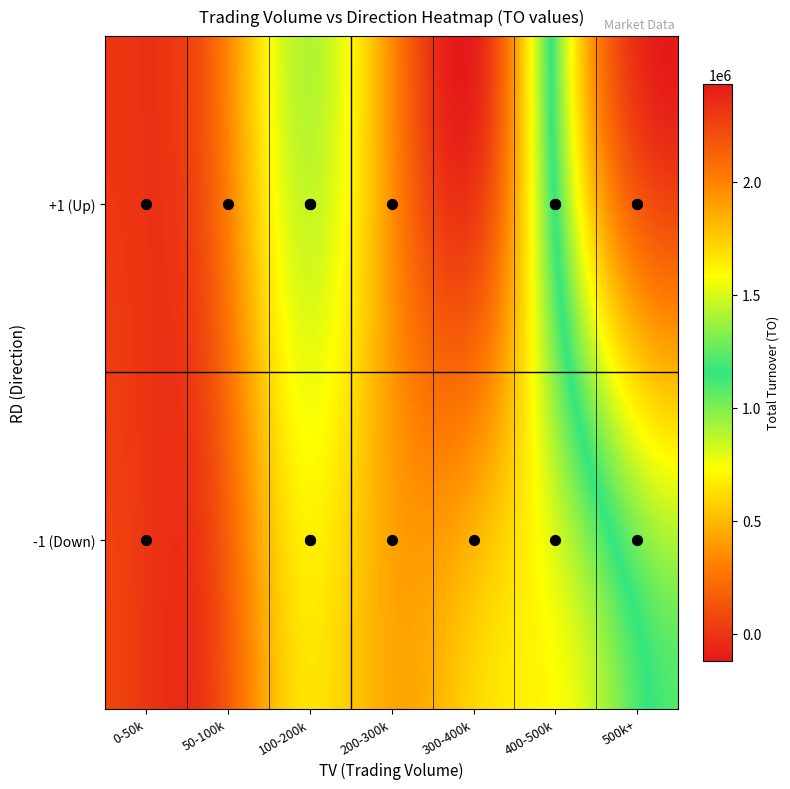

What is the spread (max minus min) of values at TO?

1459290